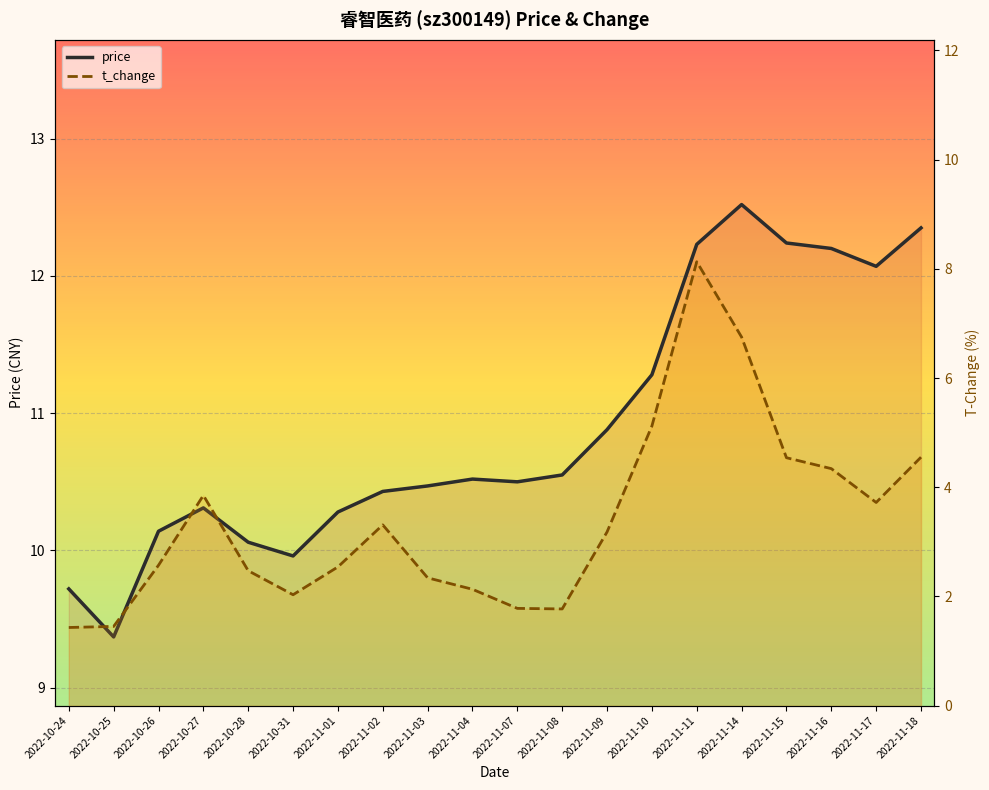

Reading left to right, list all the values displayed in this chart.

price: 2022-10-24=9.7	2022-10-25=9.4	2022-10-26=10.1	2022-10-27=10.3	2022-10-28=10.1	2022-10-31=10.0	2022-11-01=10.3	2022-11-02=10.4	2022-11-03=10.5	2022-11-04=10.5	2022-11-07=10.5	2022-11-08=10.6	2022-11-09=10.9	2022-11-10=11.3	2022-11-11=12.2	2022-11-14=12.5	2022-11-15=12.2	2022-11-16=12.2	2022-11-17=12.1	2022-11-18=12.3
t_change: 2022-10-24=1.4	2022-10-25=1.4	2022-10-26=2.6	2022-10-27=3.9	2022-10-28=2.5	2022-10-31=2.0	2022-11-01=2.5	2022-11-02=3.3	2022-11-03=2.3	2022-11-04=2.1	2022-11-07=1.8	2022-11-08=1.8	2022-11-09=3.2	2022-11-10=5.1	2022-11-11=8.1	2022-11-14=6.8	2022-11-15=4.5	2022-11-16=4.3	2022-11-17=3.7	2022-11-18=4.5